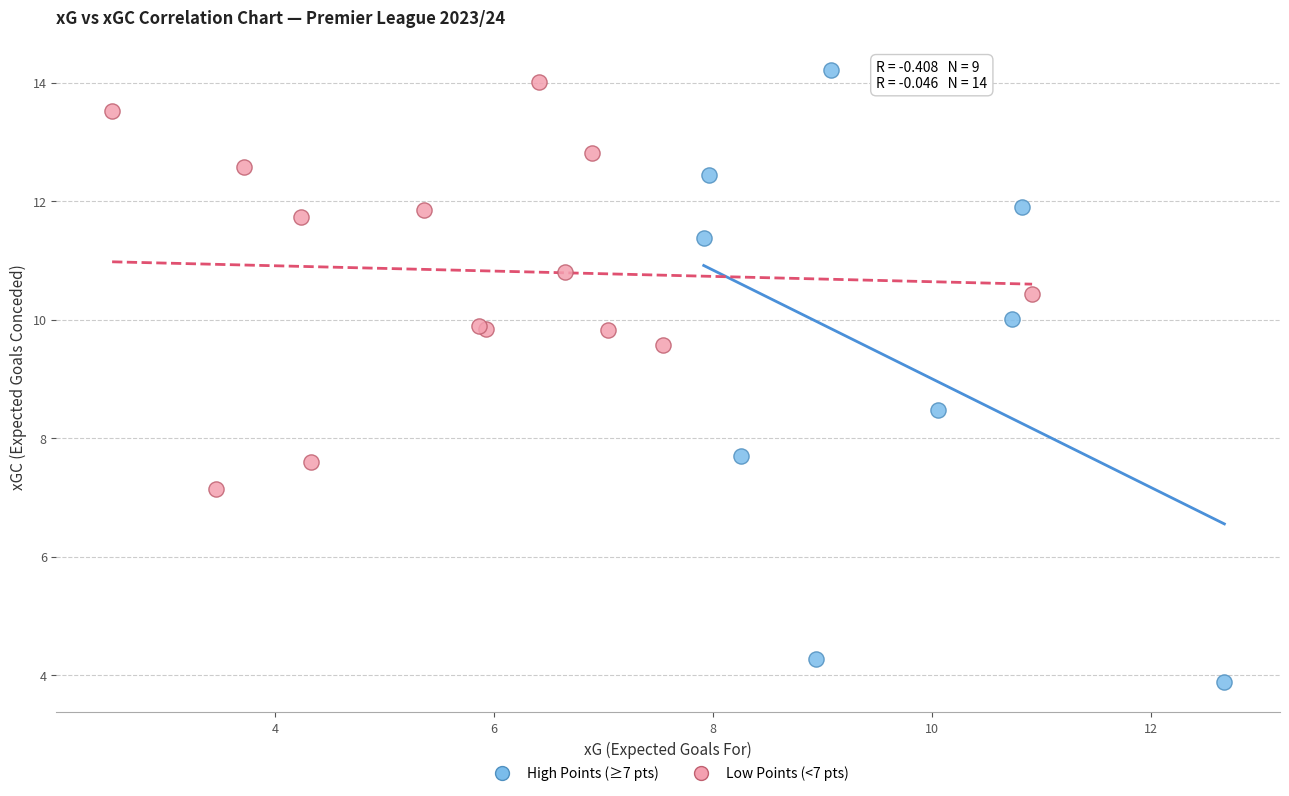

Which series reaches the maximum Y coordinate?

High Points (≥7 pts)